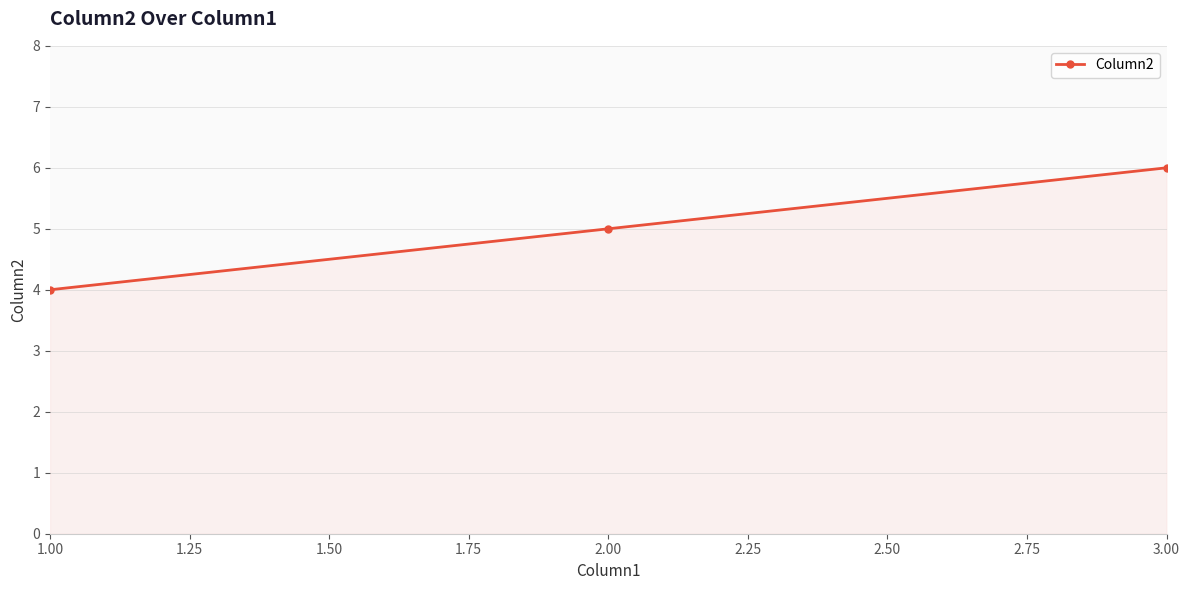

Which label corresponds to the largest value in the chart?

3.00